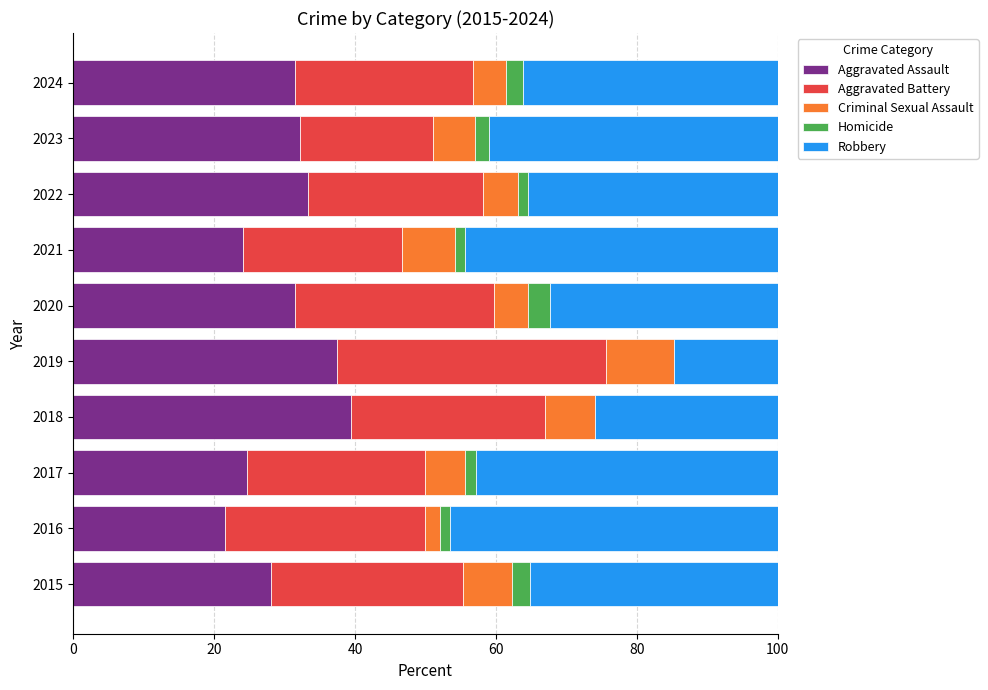

What is the total value across all series at 2023?

100.0